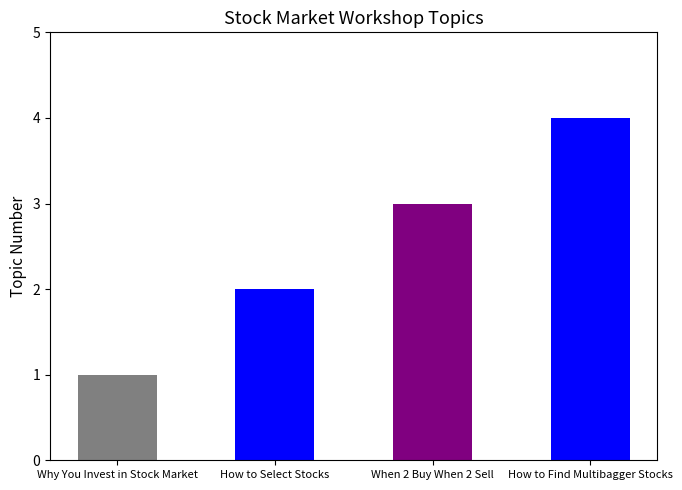

At which category does the chart reach its peak across all series?

How to Find Multibagger Stocks